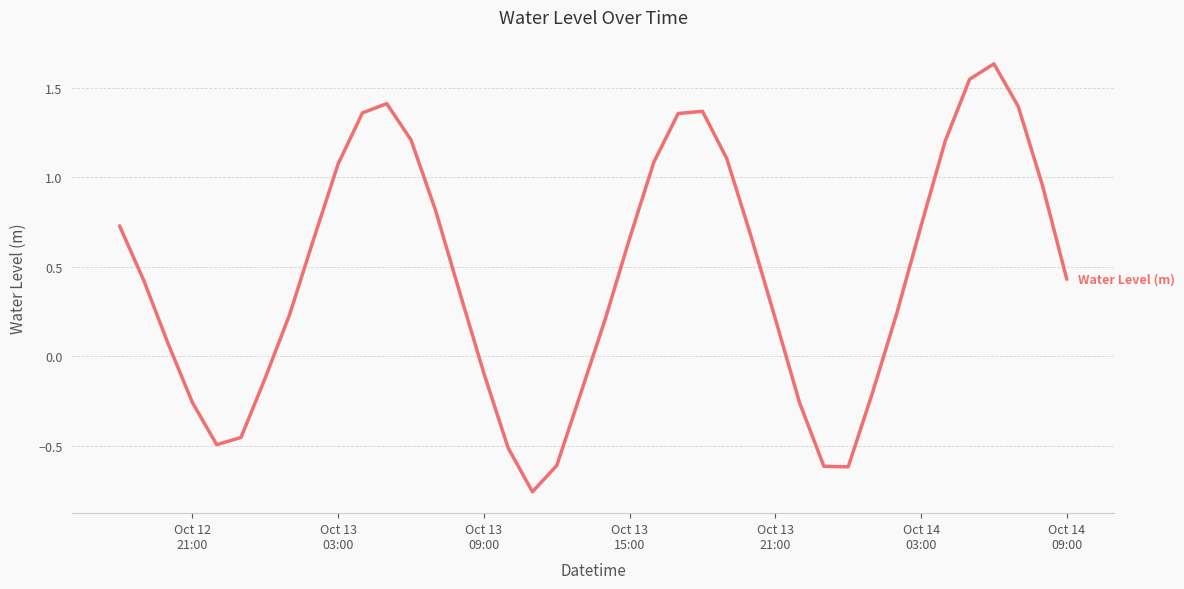

What is the difference between the maximum and minimum values?

2.4